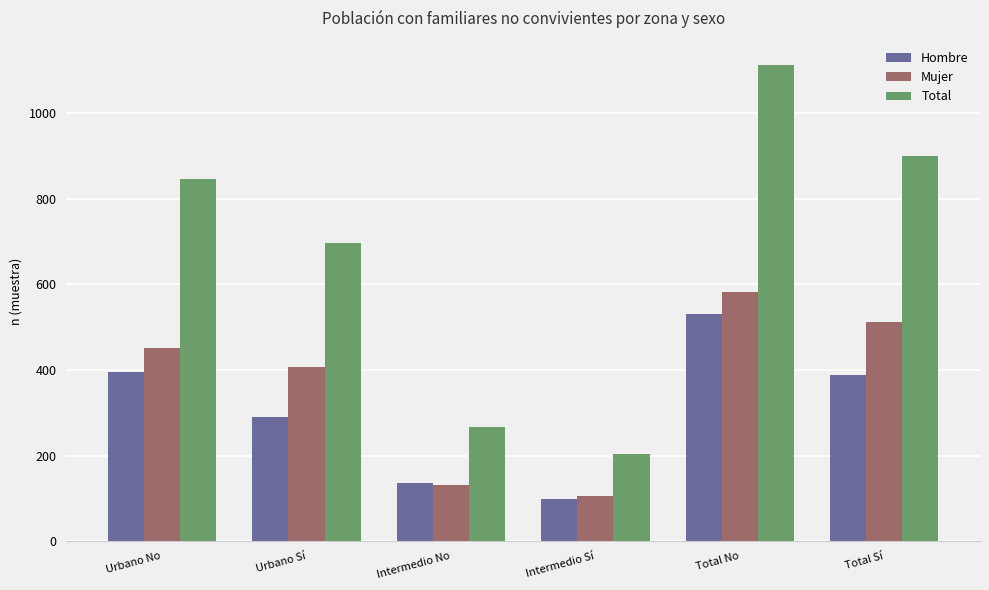

Which series has the widest spread of values?

Total